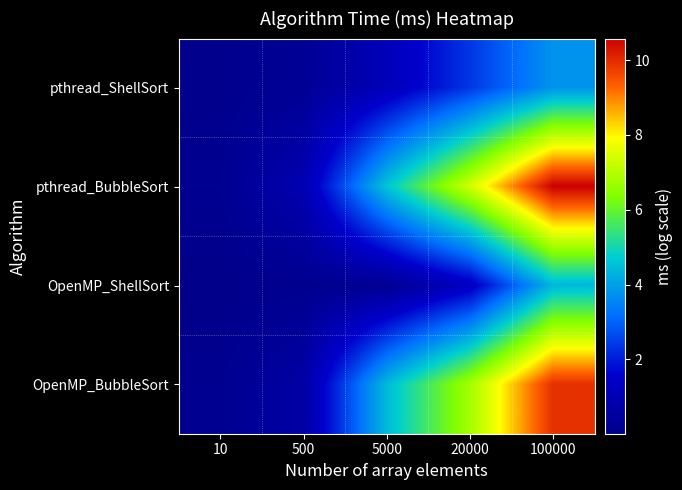

Reading right to left, what are all the values shown in this chart?

pthread_ShellSort: 100000=3.8	20000=2.4	5000=1.1	500=0.3	10=0.1
pthread_BubbleSort: 100000=10.6	20000=7.4	5000=4.6	500=0.9	10=0.2
OpenMP_ShellSort: 100000=4.4	20000=1.3	5000=0.2	500=0.1	10=0.0
OpenMP_BubbleSort: 100000=9.9	20000=6.8	5000=4.4	500=0.7	10=0.1